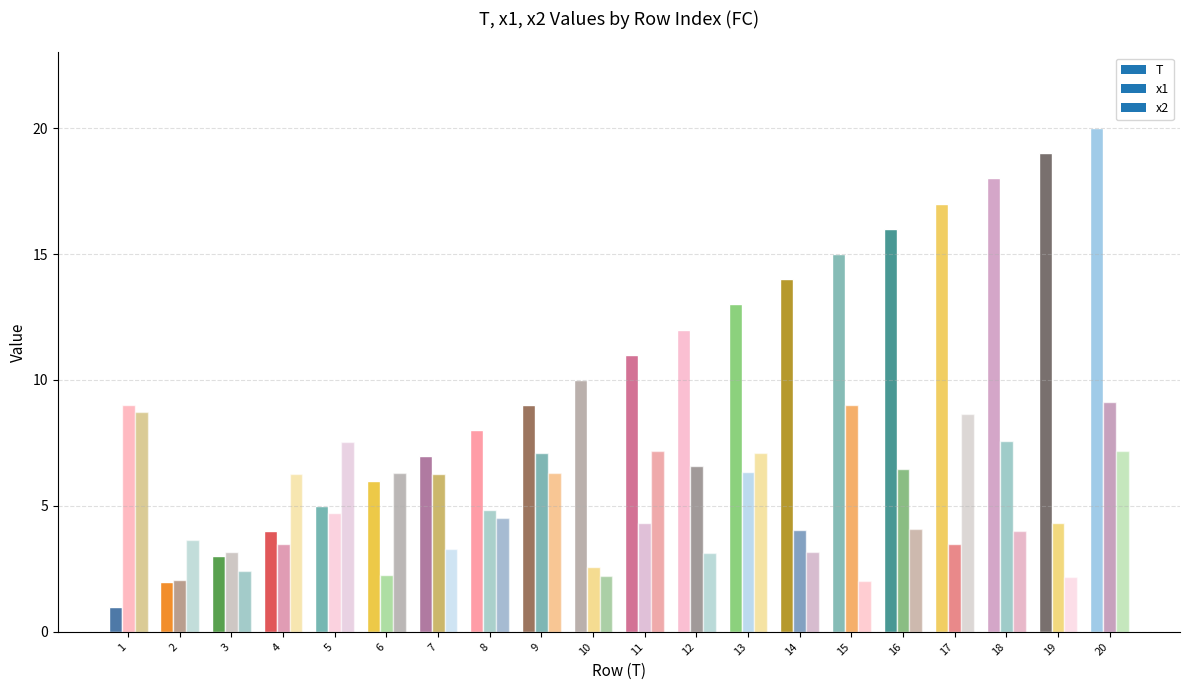

How many series are shown in this chart?

3